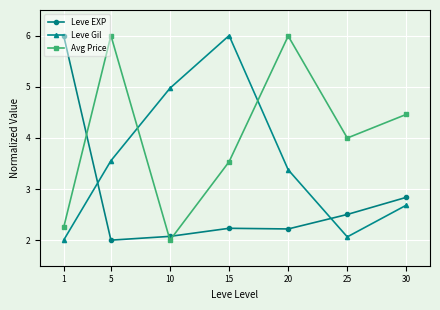

What is the difference between the Leve Gil values at 10 and 25?

2.9